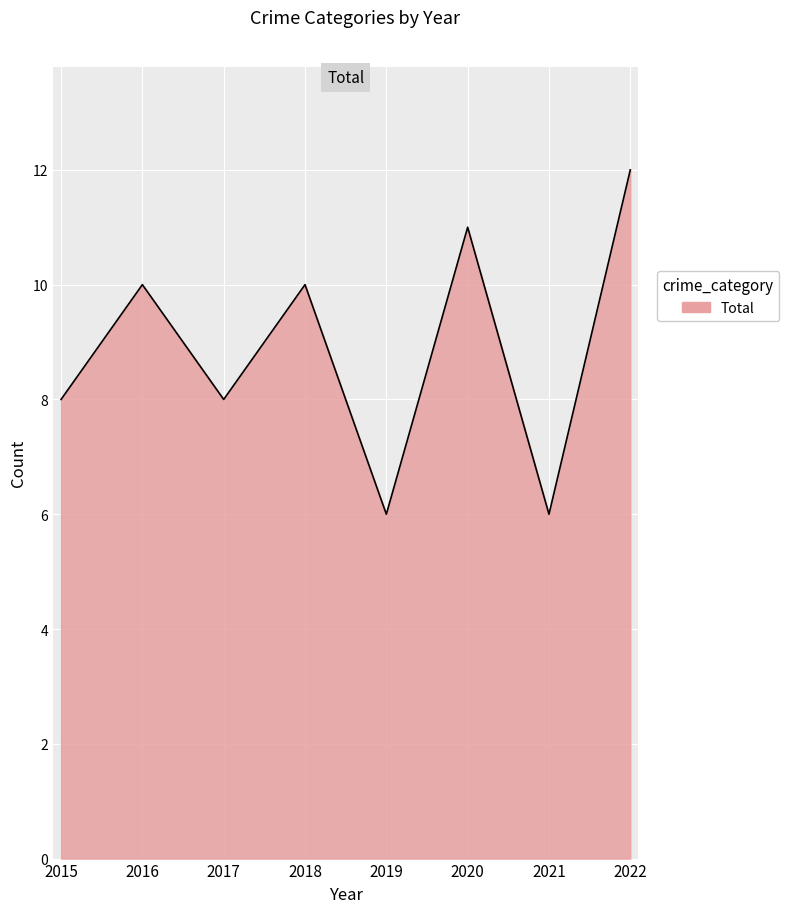

What is the difference between the second highest and minimum values?

5